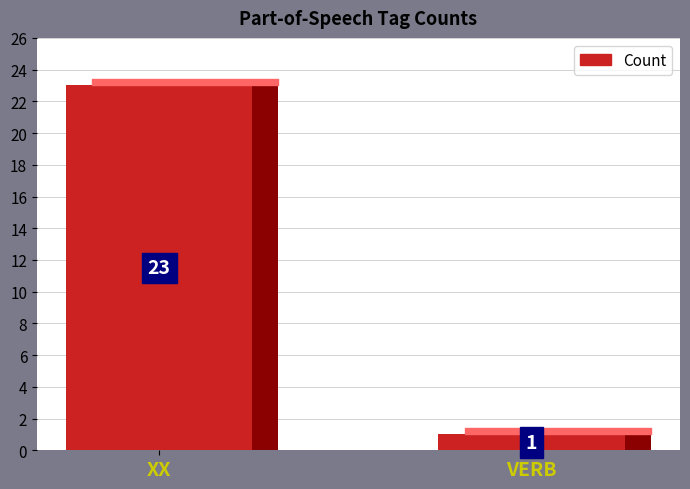

True or false: the data shows 1 at VERB.

True